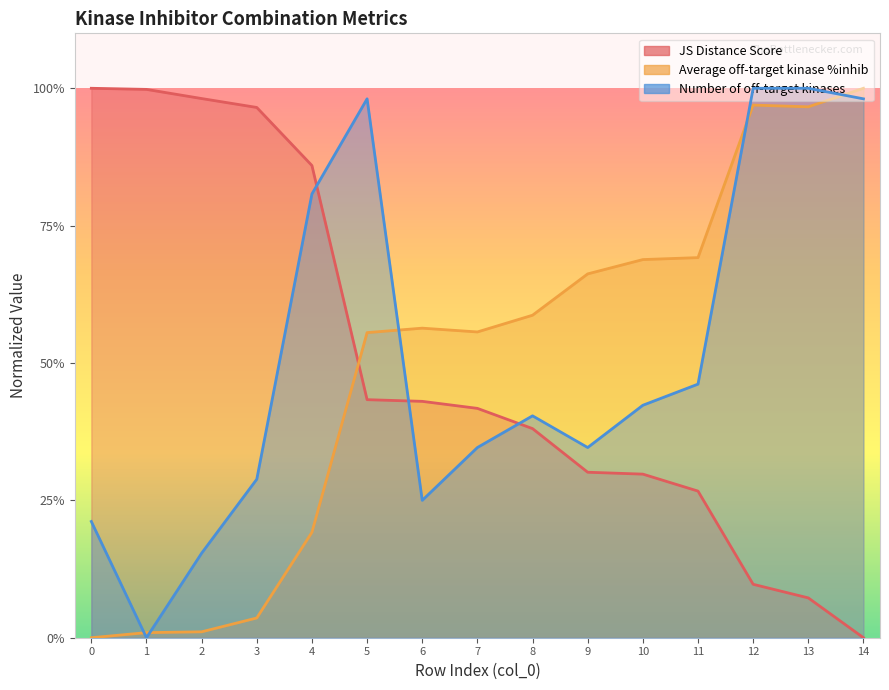

Reading right to left, list all the values displayed in this chart.

JS Distance Score: 14=0.0	13=0.1	12=0.1	11=0.3	10=0.3	9=0.3	8=0.4	7=0.4	6=0.4	5=0.4	4=0.9	3=1.0	2=1.0	1=1.0	0=1.0
Average off-target kinase %inhib: 14=1.0	13=1.0	12=1.0	11=0.7	10=0.7	9=0.7	8=0.6	7=0.6	6=0.6	5=0.6	4=0.2	3=0.0	2=0.0	1=0.0	0=0.0
Number of off-target kinases: 14=1.0	13=1.0	12=1.0	11=0.5	10=0.4	9=0.3	8=0.4	7=0.3	6=0.2	5=1.0	4=0.8	3=0.3	2=0.2	1=0.0	0=0.2